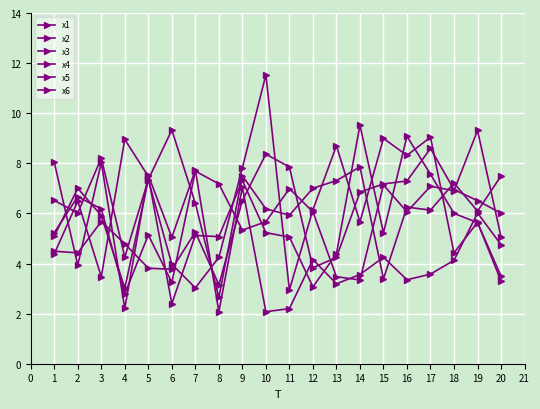

True or false: x6 and x1 cross at least once.

True